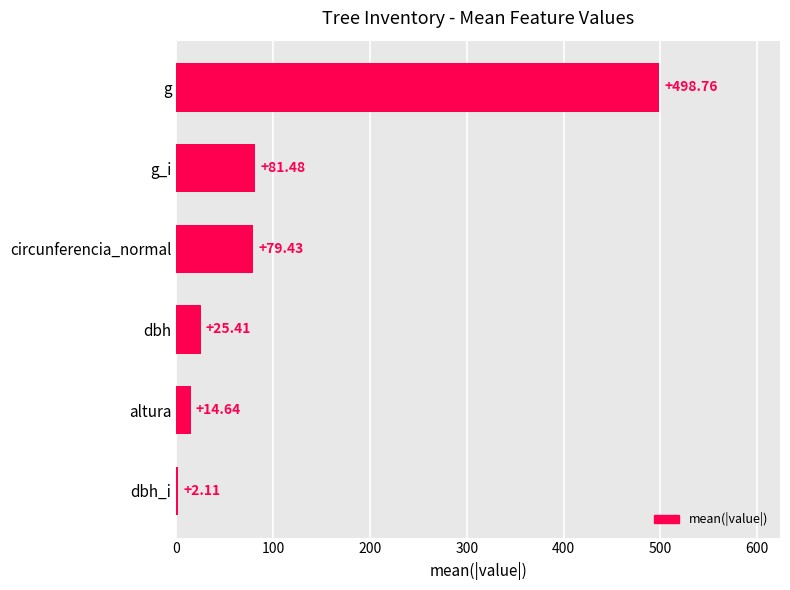

Rank the categories by value from highest to lowest.

g, g_i, circunferencia_normal, dbh, altura, dbh_i